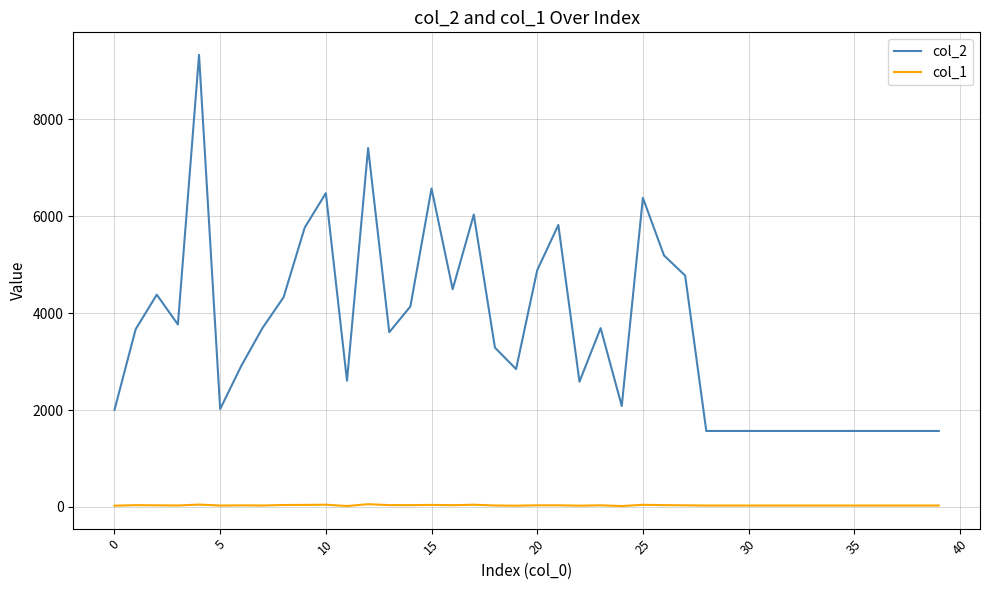

What is the maximum value shown in the chart?

9334